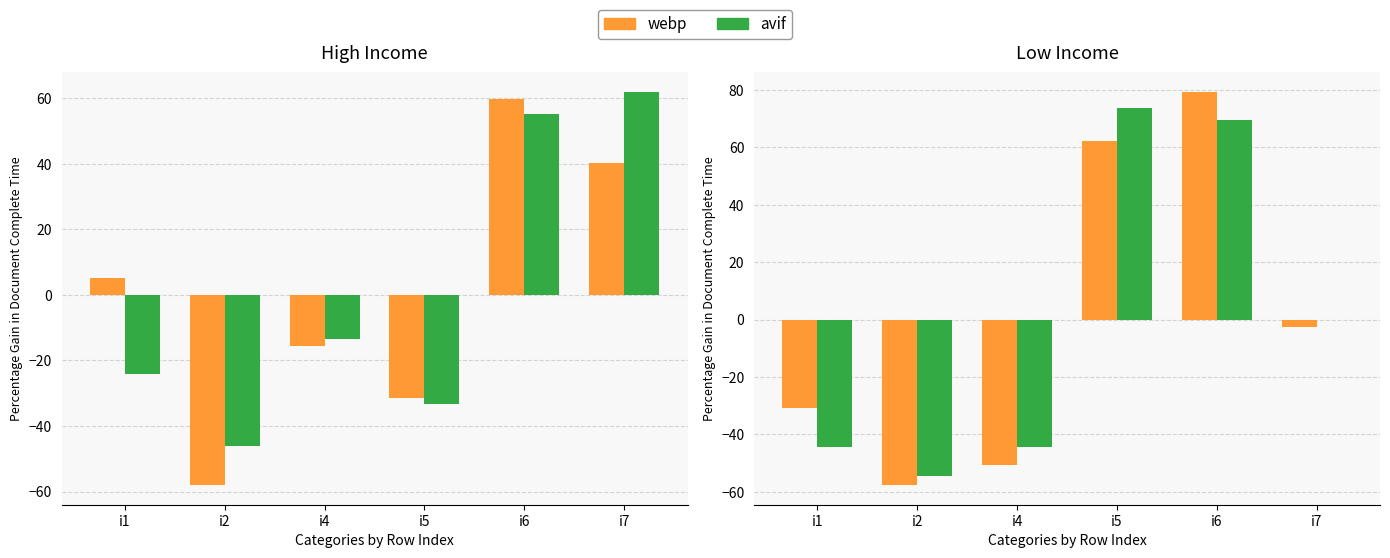

Is the value of avif at i2 greater than the value of webp at i6?

No